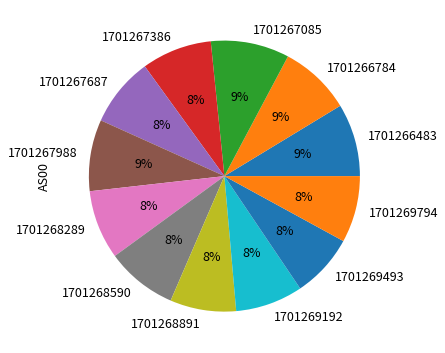

Do 1701268891 and 1701268590 together represent more than half of the pie?

No